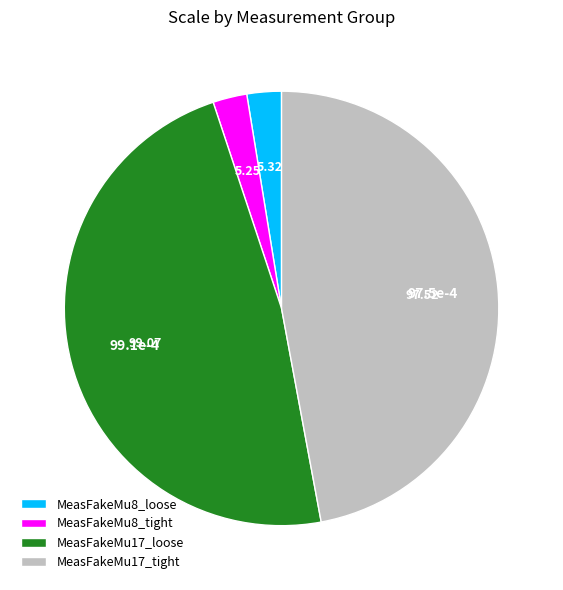

Does MeasFakeMu17_tight account for over 50% of the chart?

No